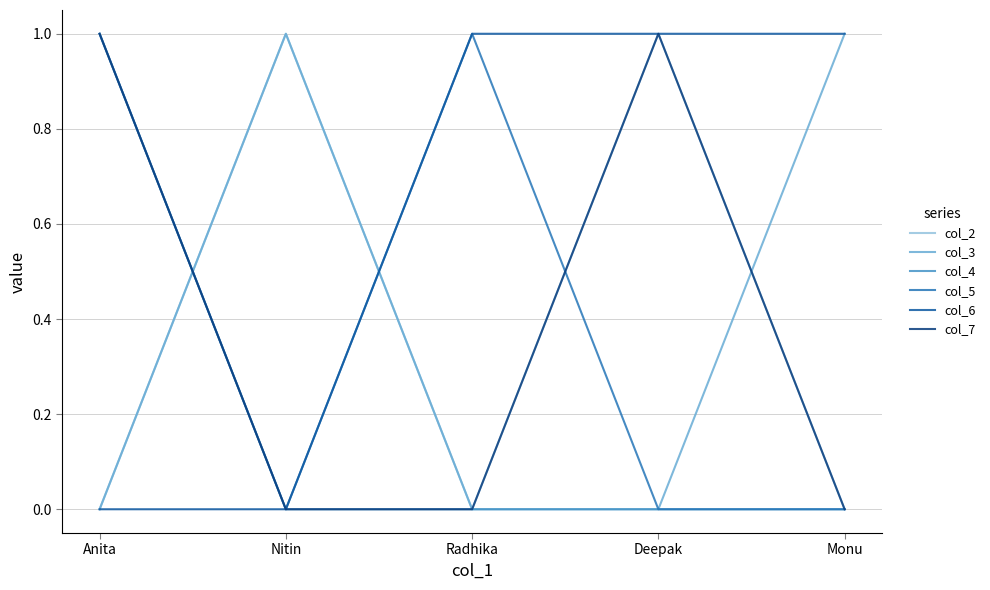

Is it true that col_5 equals 0 at Deepak?

True